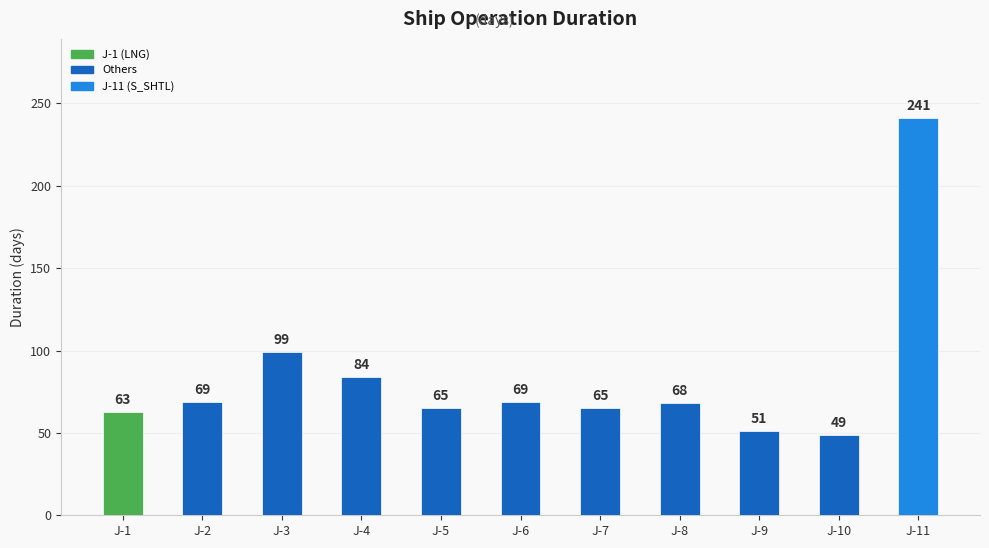

What is the difference between the maximum and second lowest values?

190